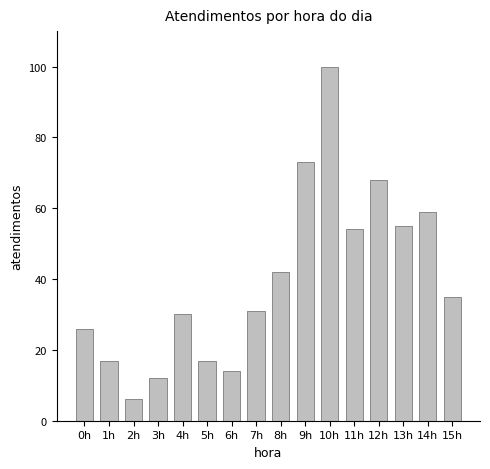

What is the difference between the values at 5h and 7h?

14